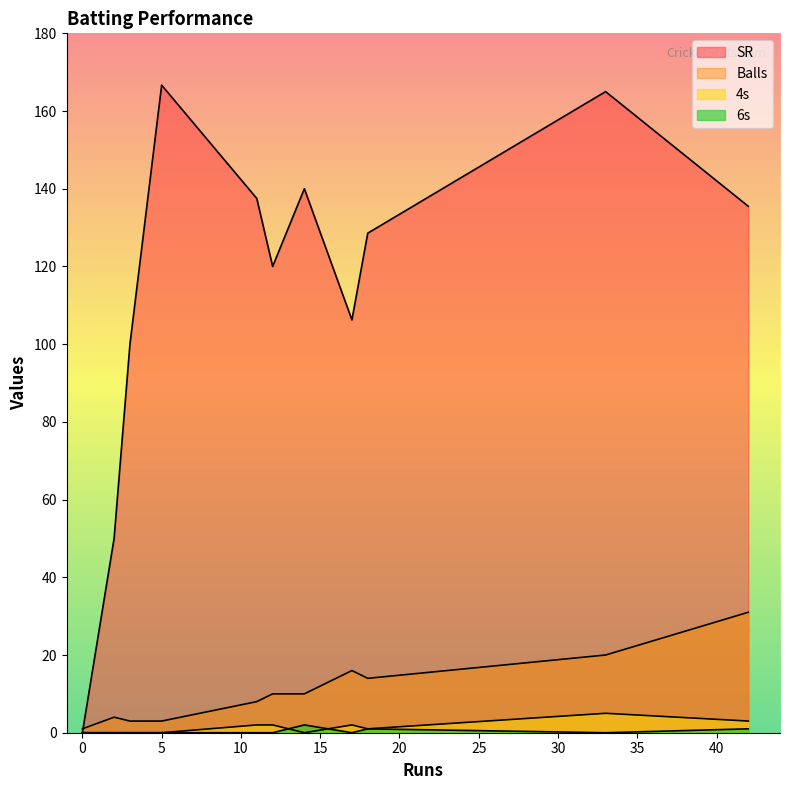

How many data points in 4s are less than 1?

5